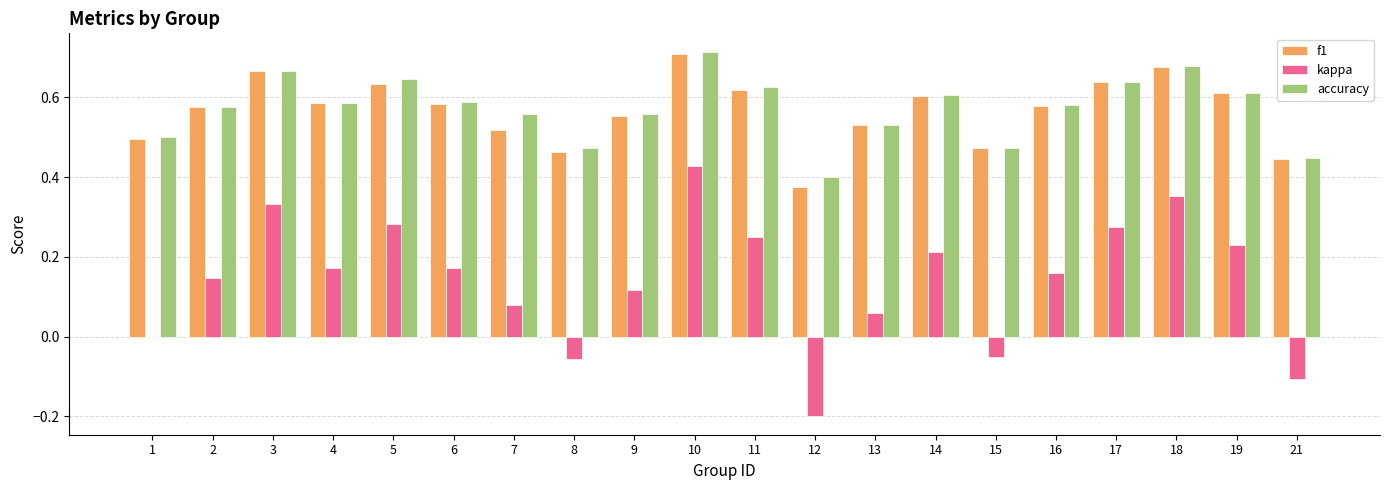

Which category has the highest value across all series?

10